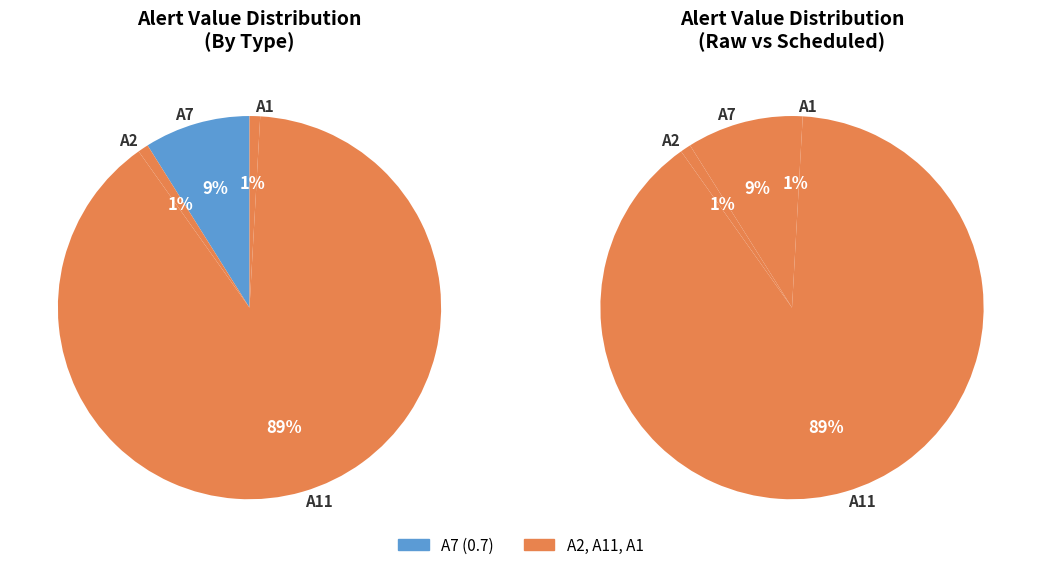

What is the largest slice in the pie chart?

A11